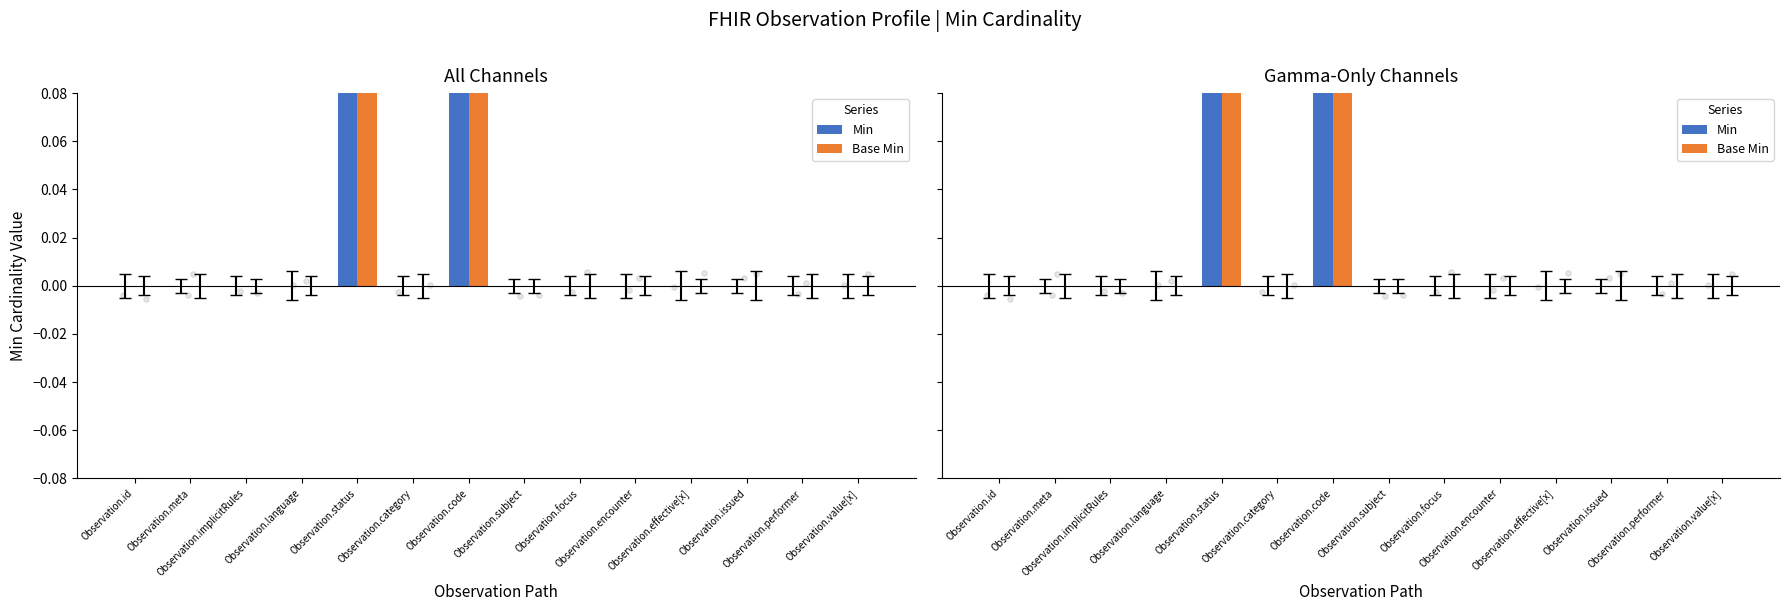

Which series has the largest Y range (max minus min)?

Min